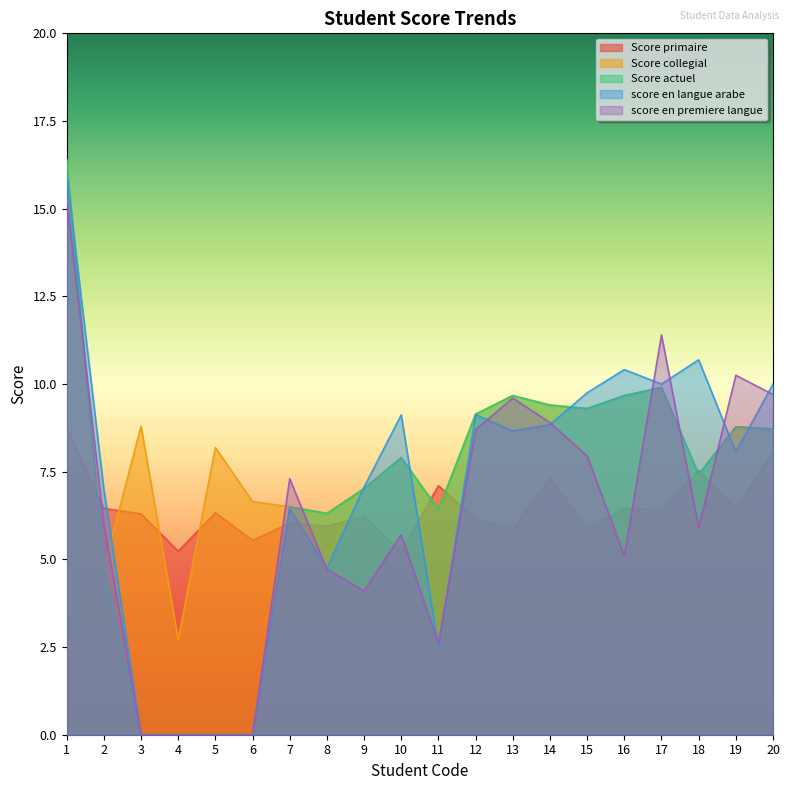

Which series changed the most between 1 and 11?

score en langue arabe